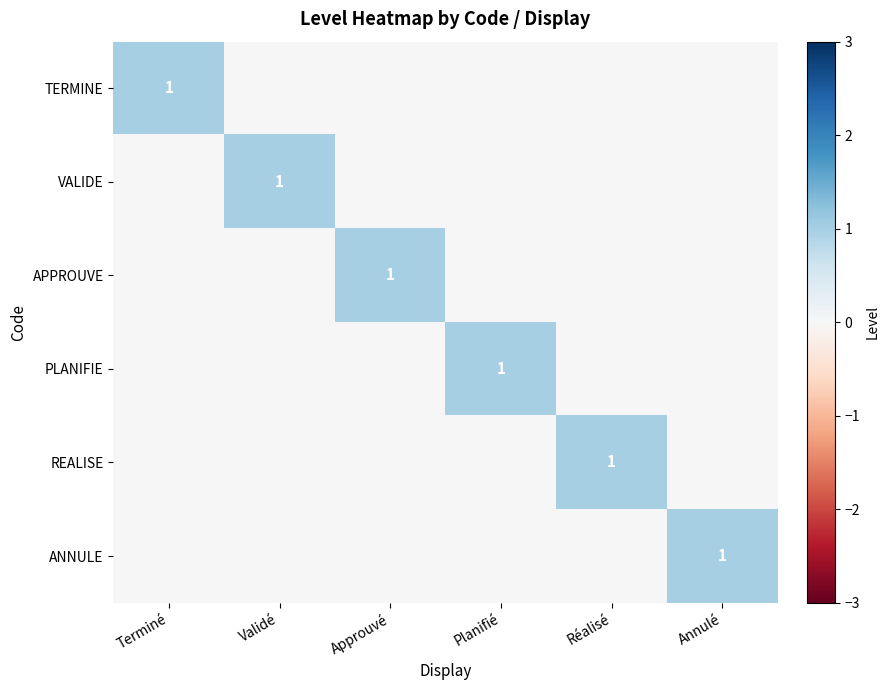

The value of TERMINE at Terminé is 2. True or false?

False